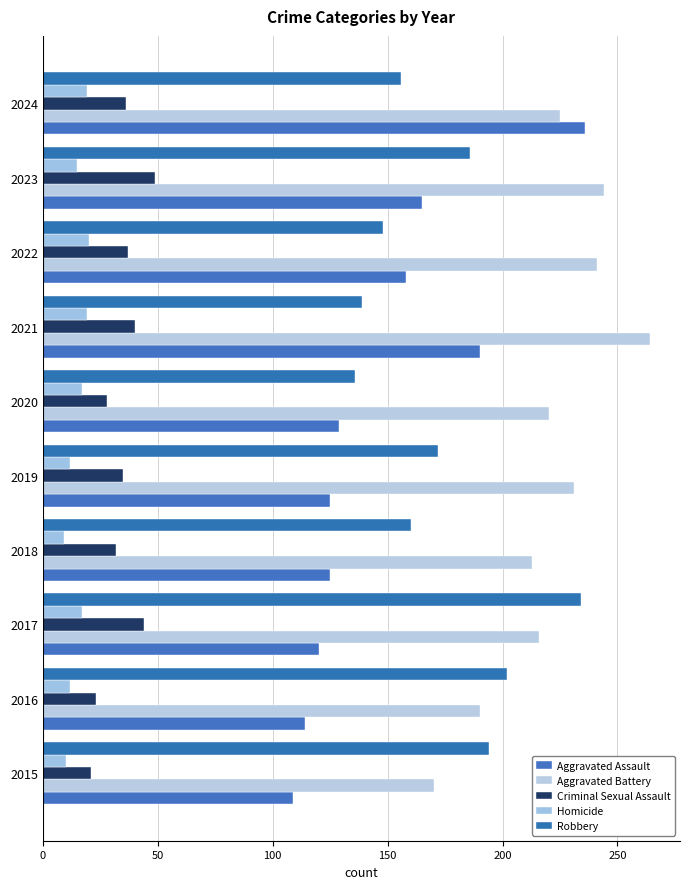

How many categories are shown in the chart?

10